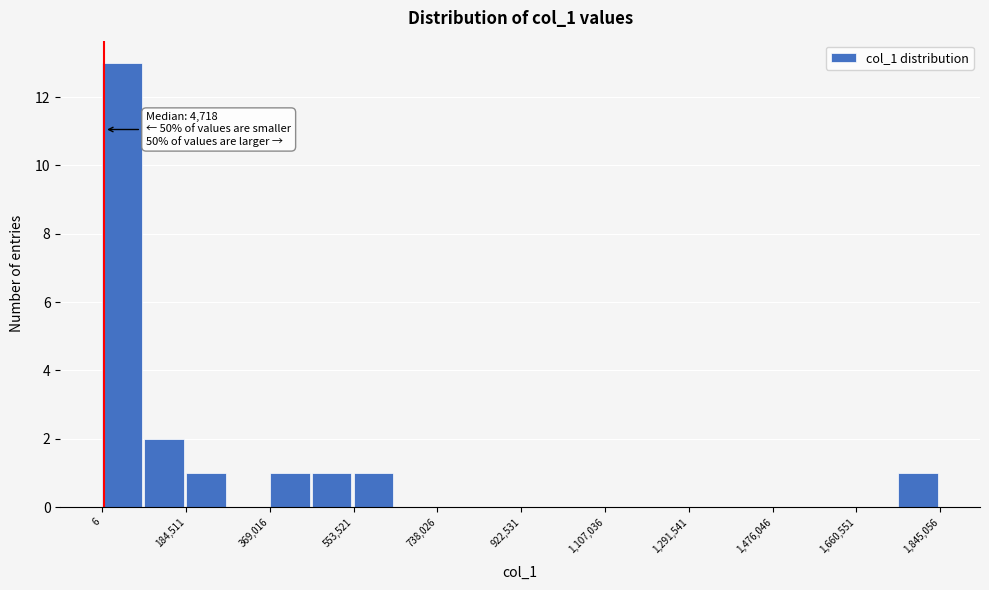

Over which range of the x-axis is the bar tallest?

0 to 100000